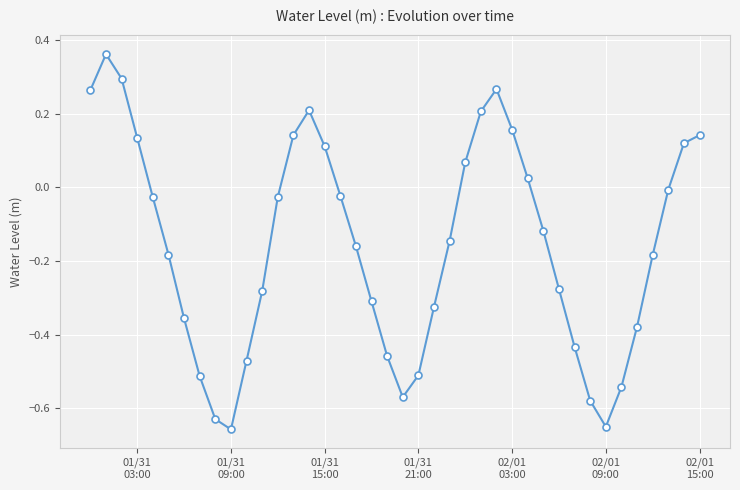

Count the number of categories in the chart.

40